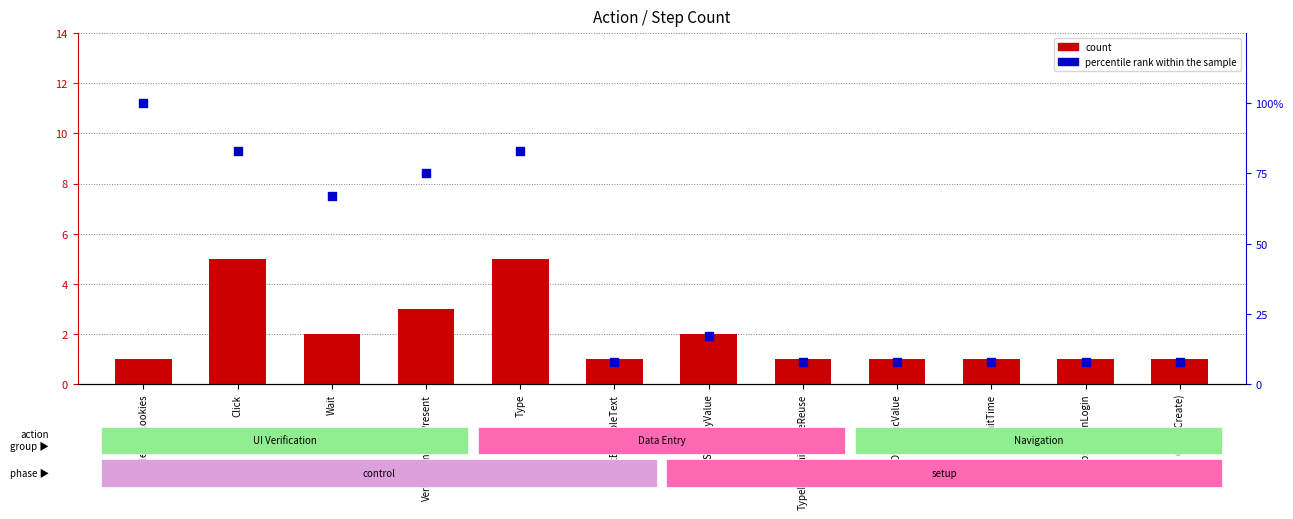

Which series has the largest Y range (max minus min)?

percentile rank within the sample